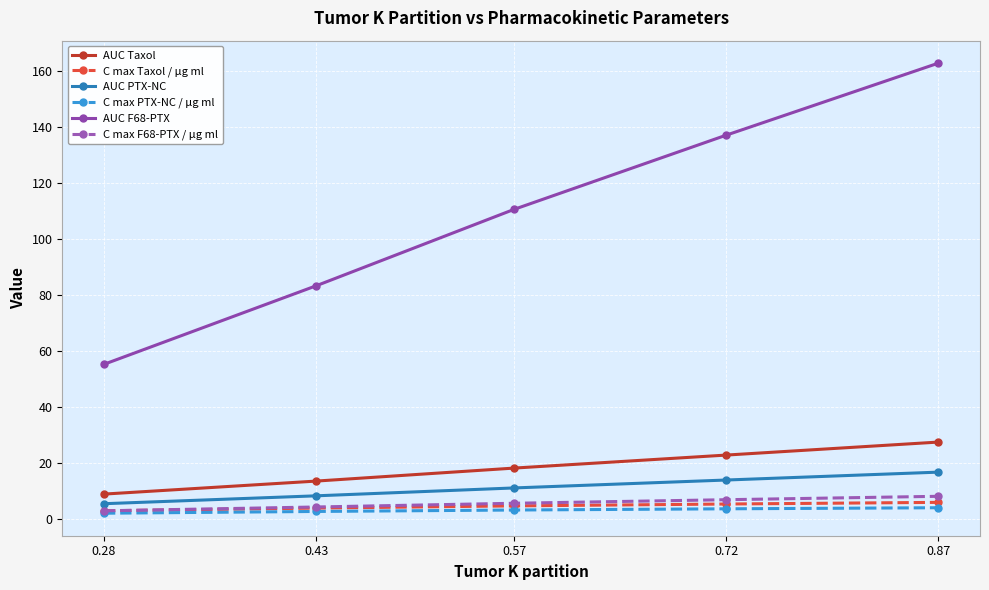

Which series has the widest spread of values?

AUC F68-PTX